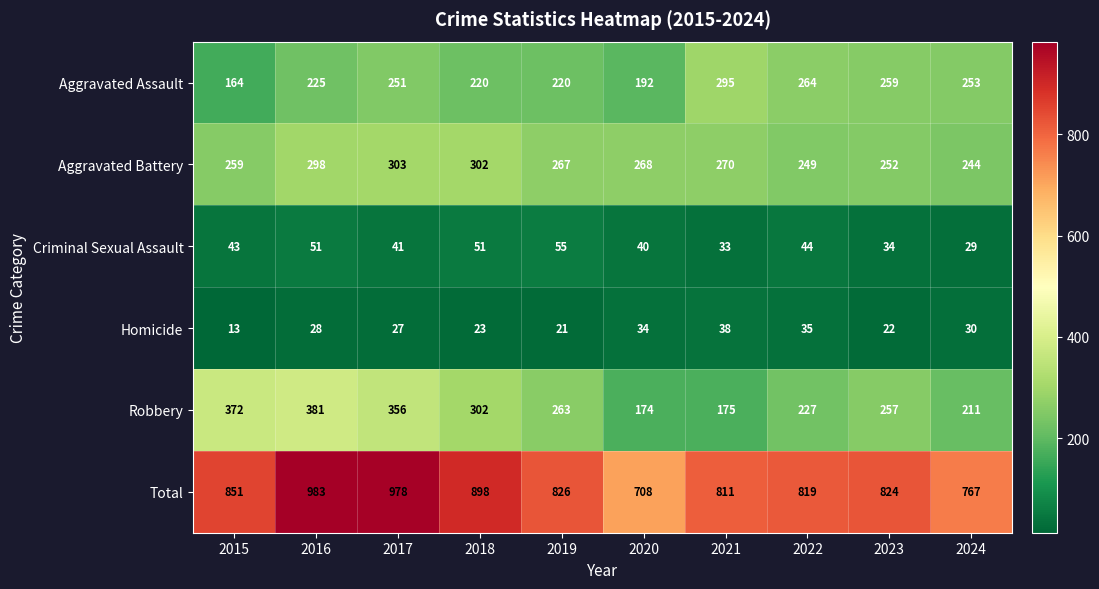

The Homicide series shows 28 at 2016. True or false?

True